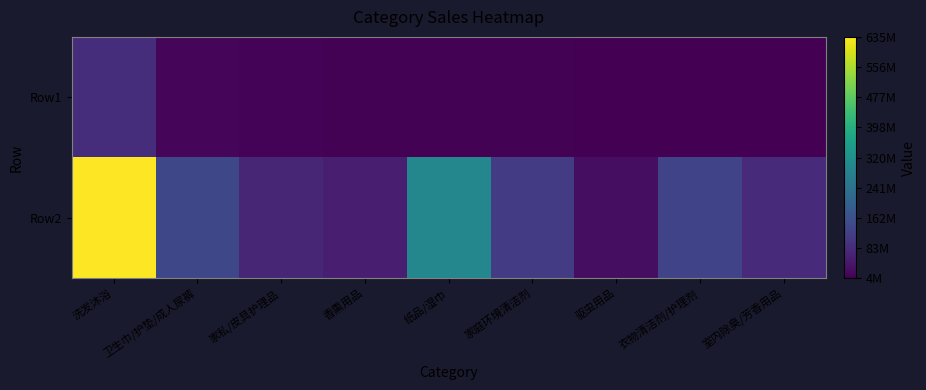

Count the number of data series in this chart.

2